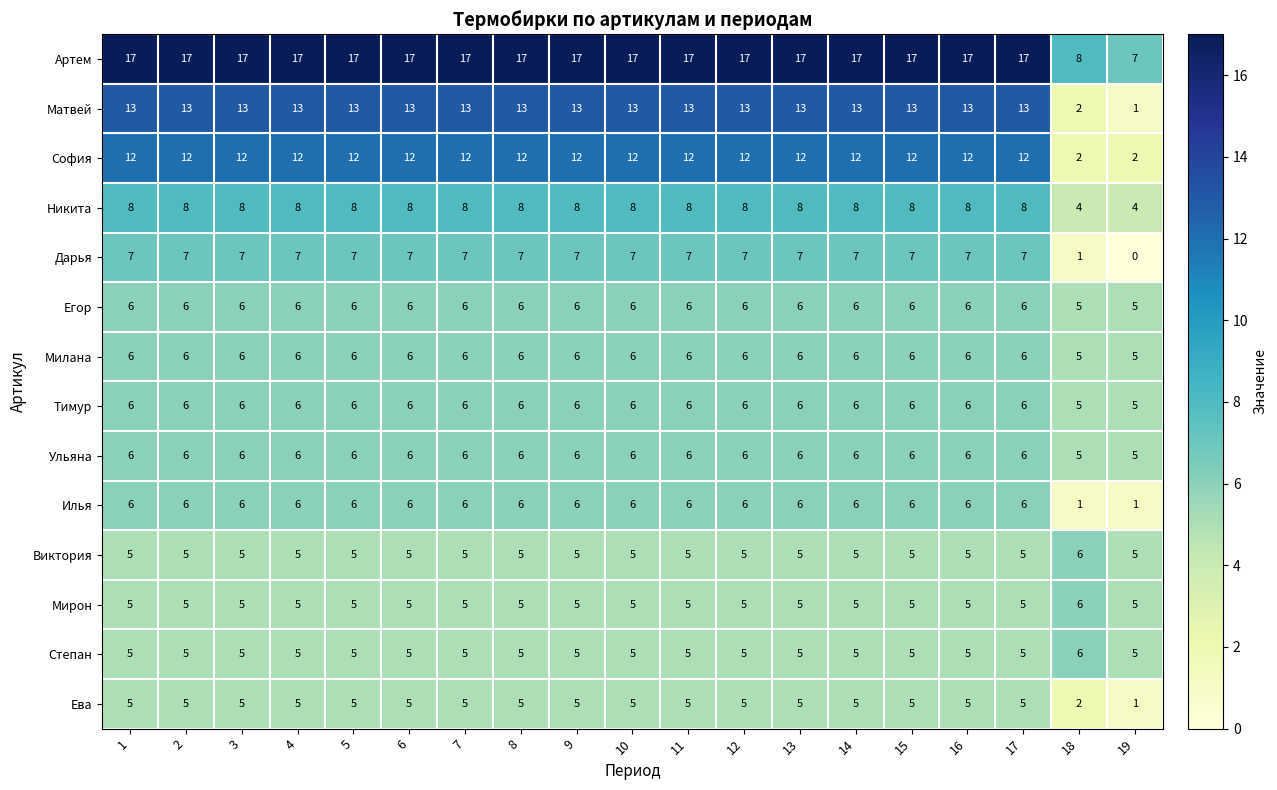

True or false: Степан has a value of 5 at 5.

True